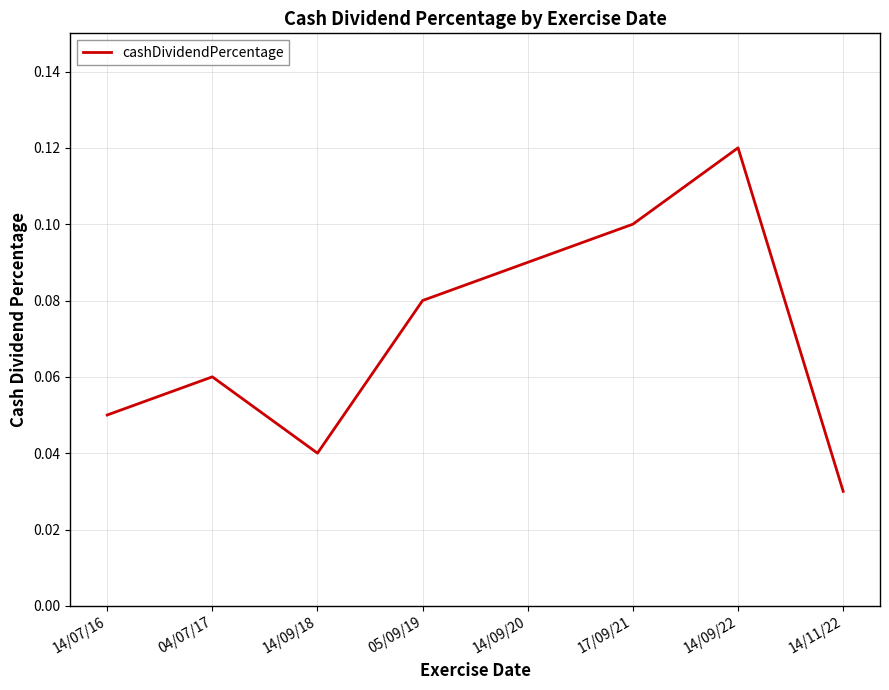

True or false: there are more than 1 points higher than both neighbors.

True